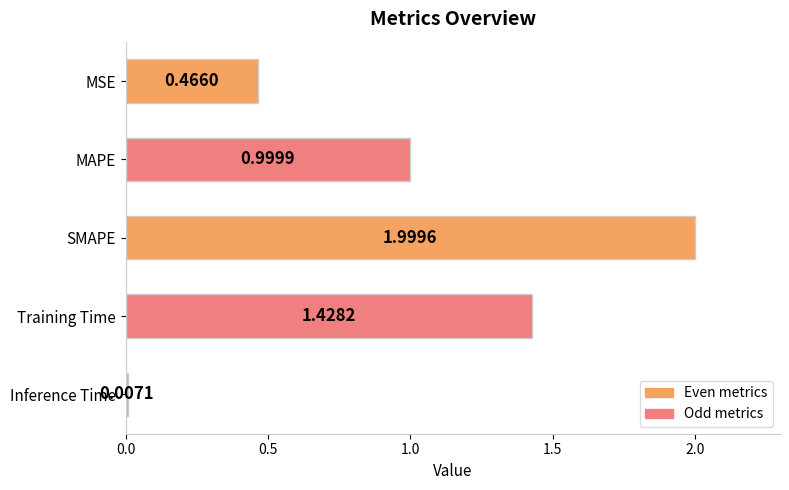

Are the bars grouped side by side (vs. stacked)?

No